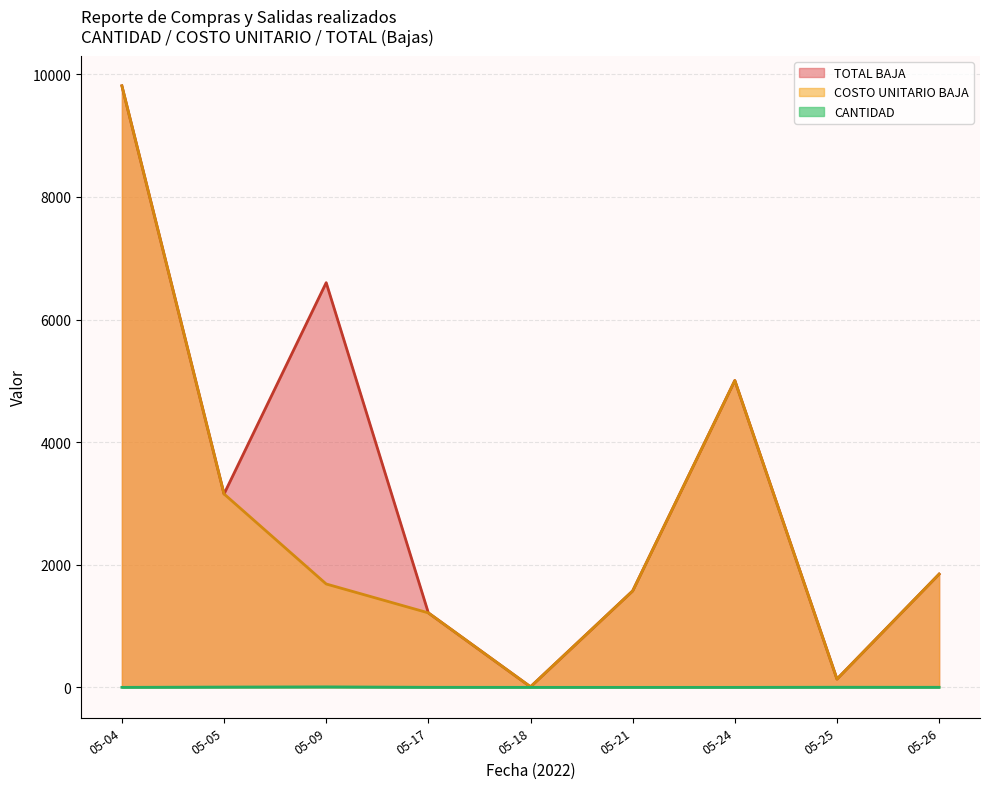

Is the value of TOTAL BAJA at 05-24 greater than the value of COSTO UNITARIO BAJA at 05-18?

Yes